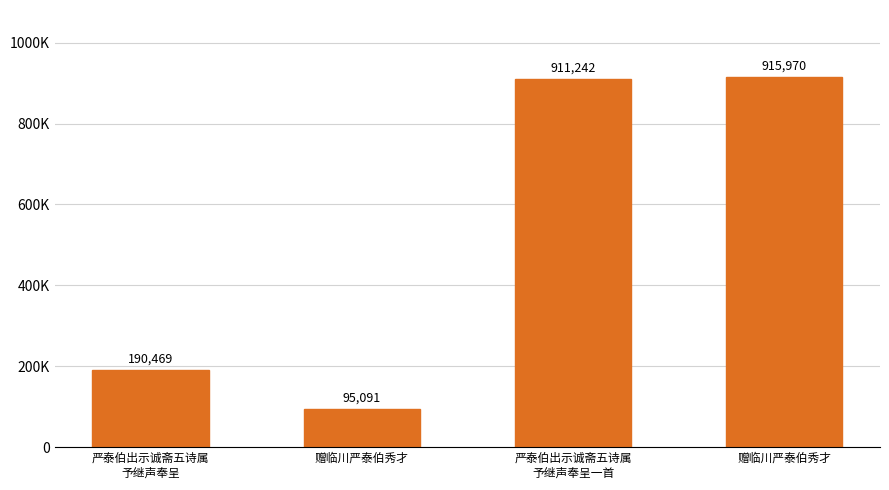

List the labels in order of value, smallest first.

赠临川严泰伯秀才, 严泰伯出示诚斋五诗属
予继声奉呈, 严泰伯出示诚斋五诗属
予继声奉呈一首, 赠临川严泰伯秀才